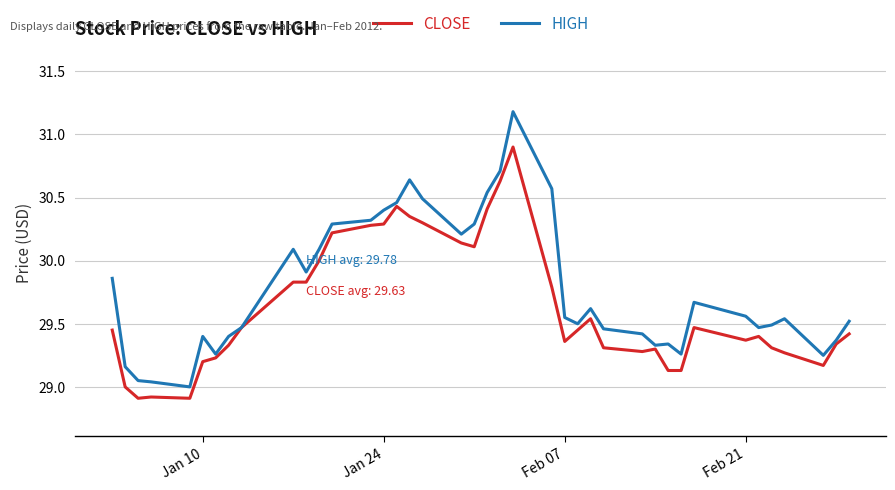

Which series has the largest range (max minus min)?

HIGH